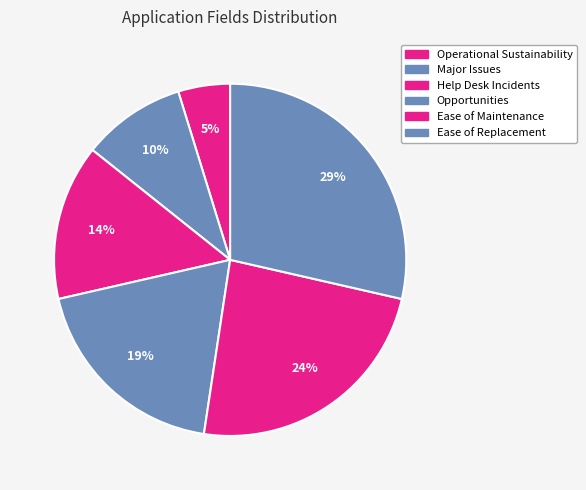

Does Ease of Maintenance account for over 50% of the chart?

No